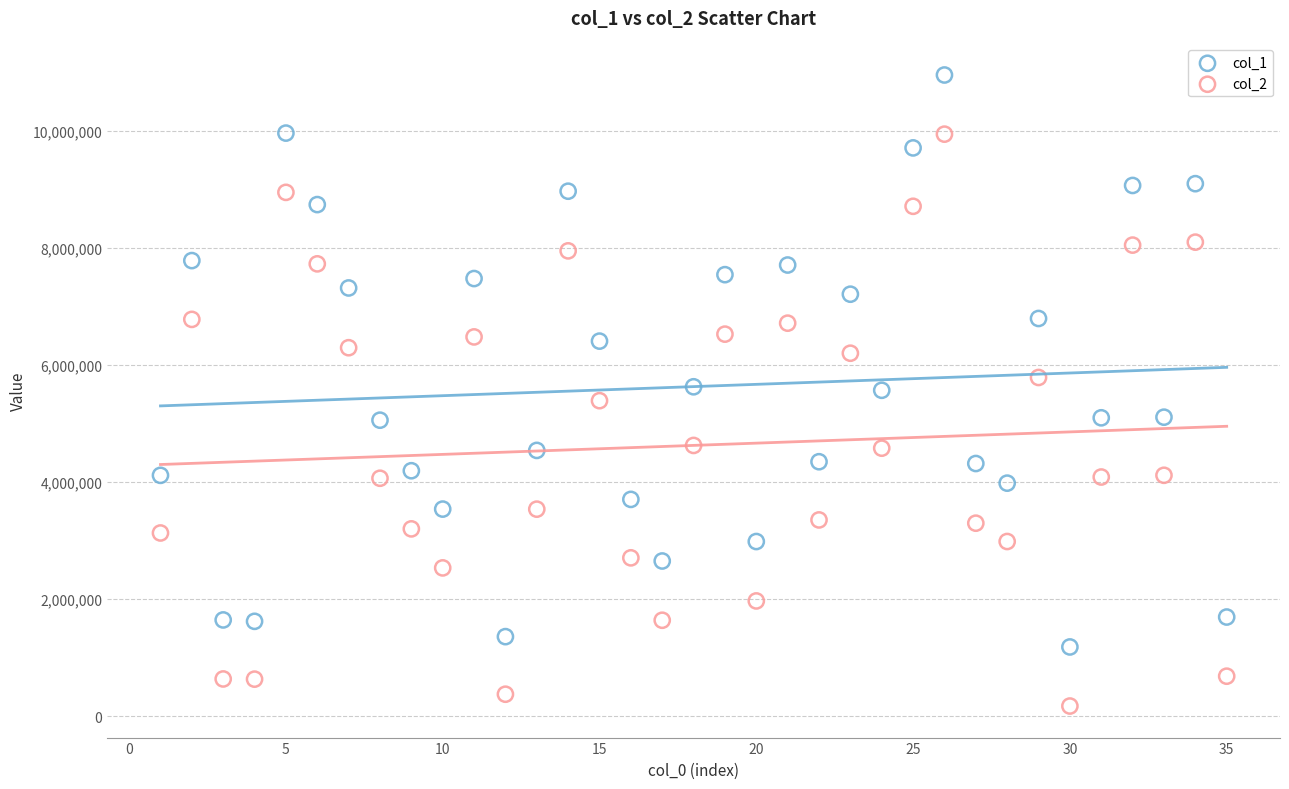

Across all data points, what is the range of X values (max minus min)?

34